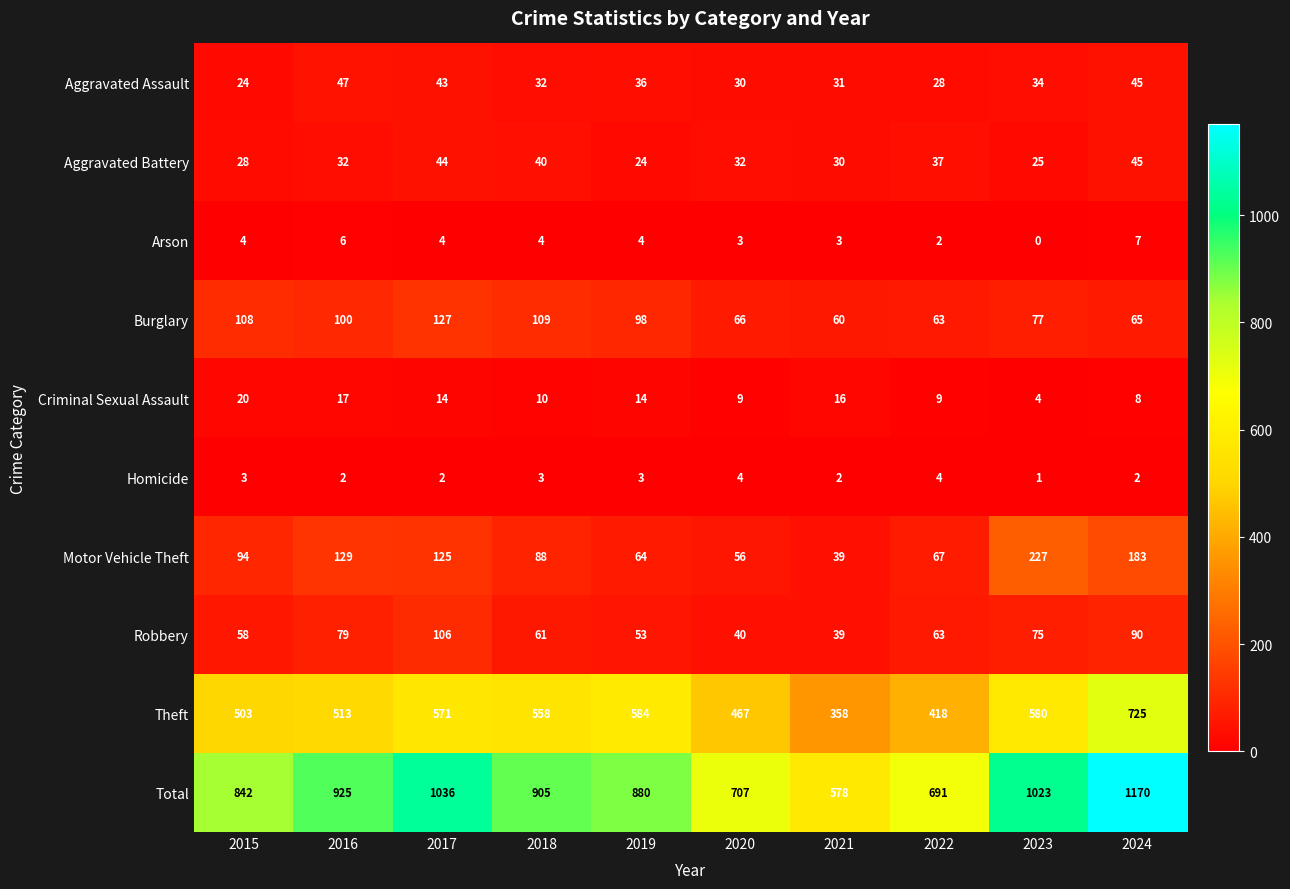

How many distinct data groups are displayed?

10